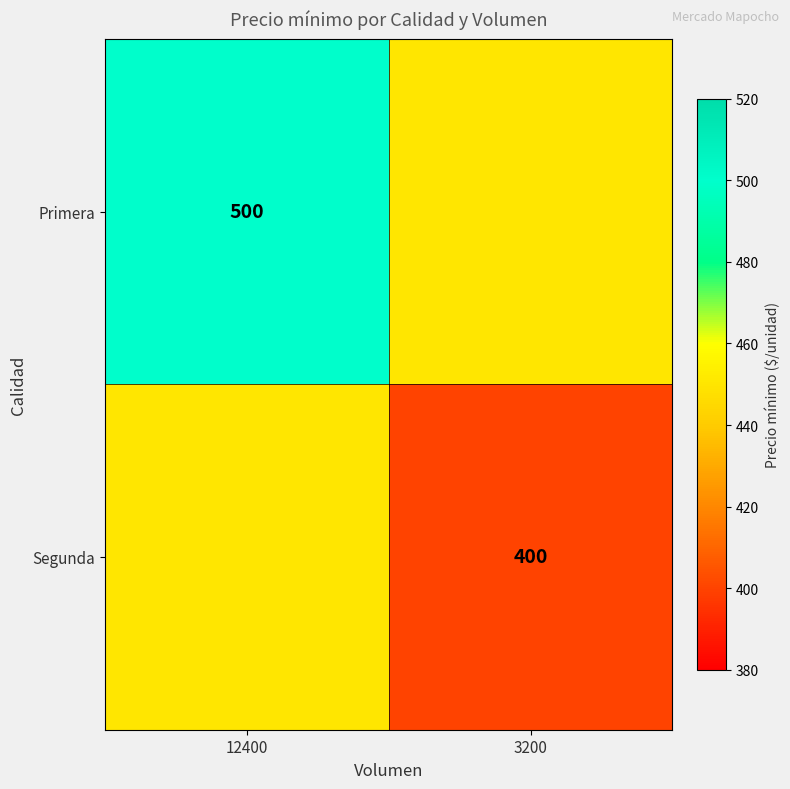

Is it true that Segunda equals 574 at 3200?

False